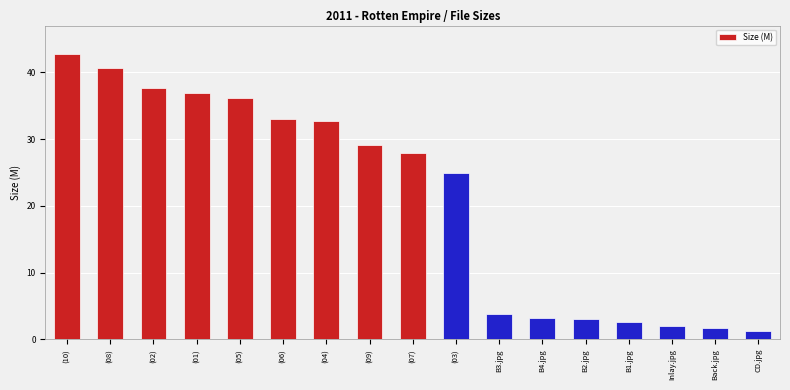

What position from the right is (08)?

16